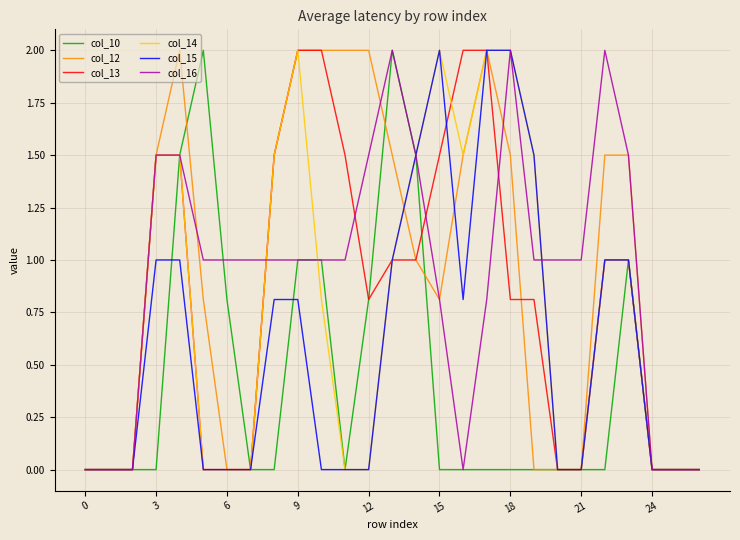

What is the maximum value shown in the chart?

2.0